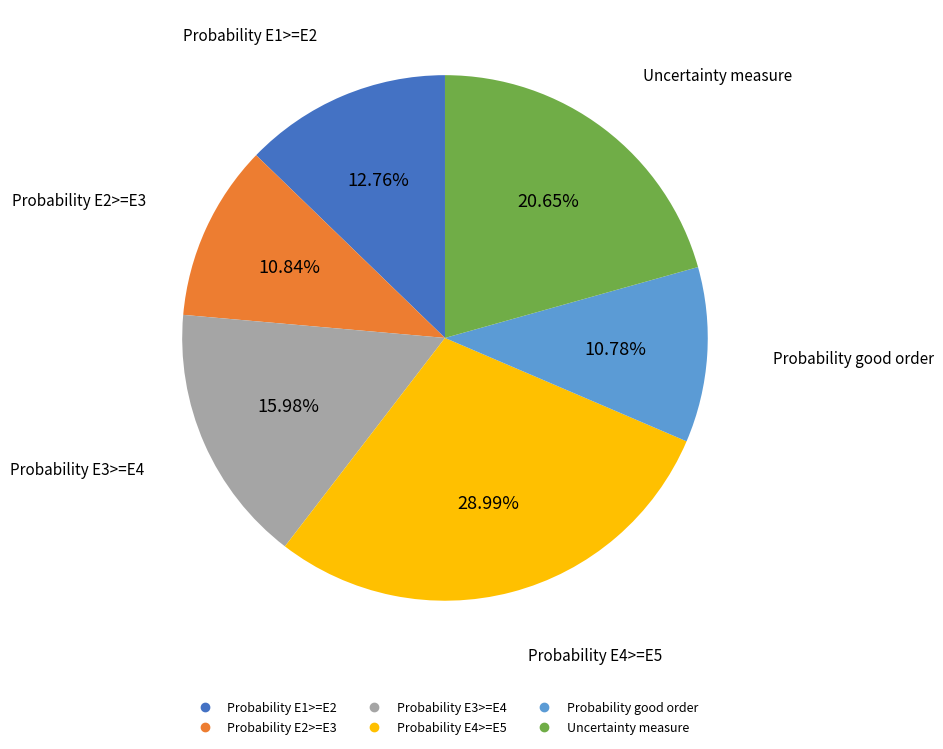

Does Probability E3>=E4 account for over 50% of the chart?

No